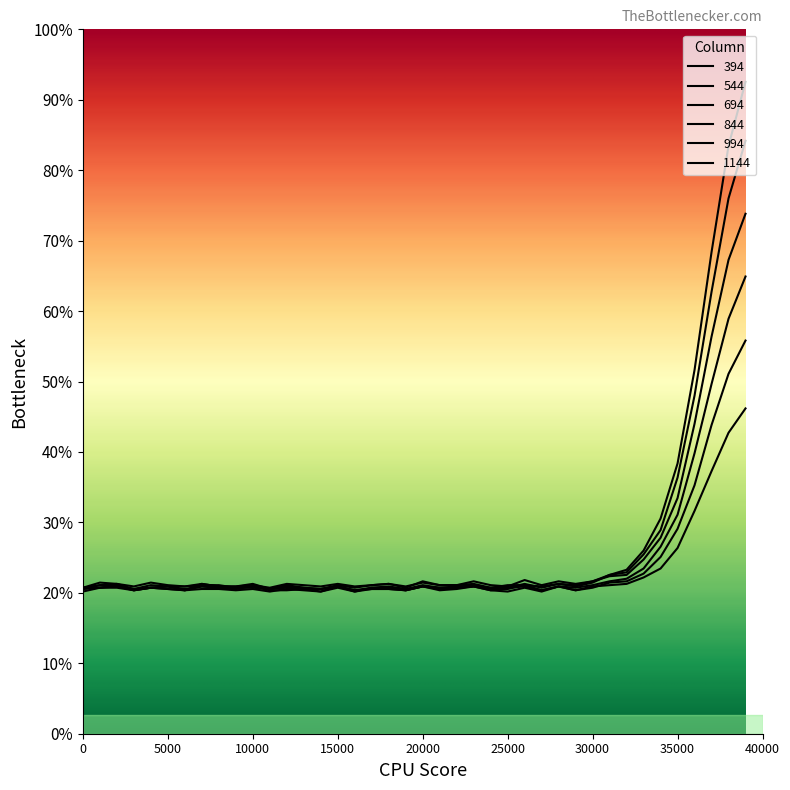

What value does the 1144 series have at 22, to the nearest 5?

115